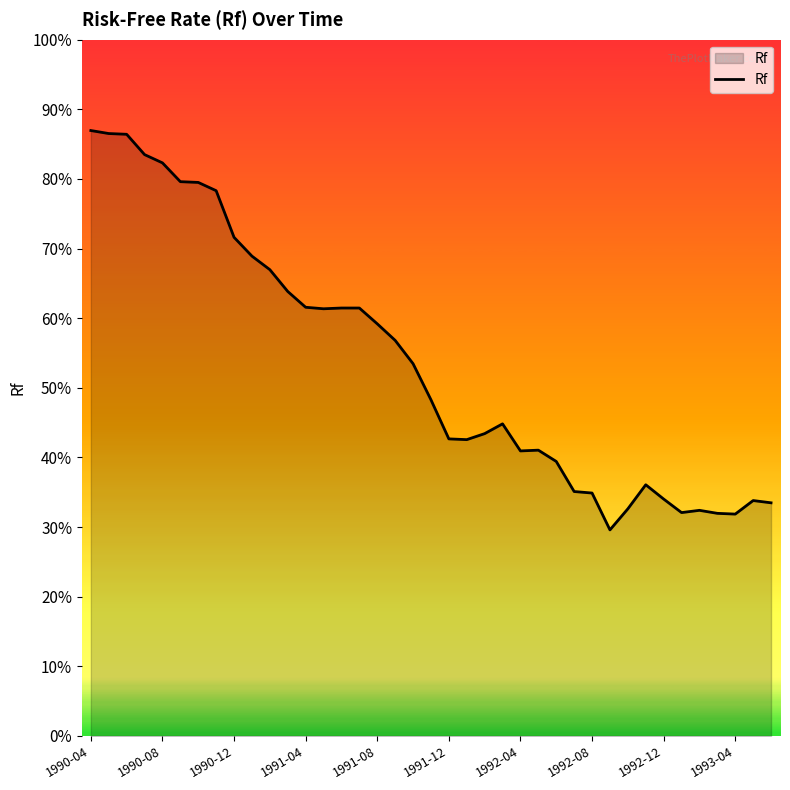

Is this an area chart (filled region under the line)?

Yes